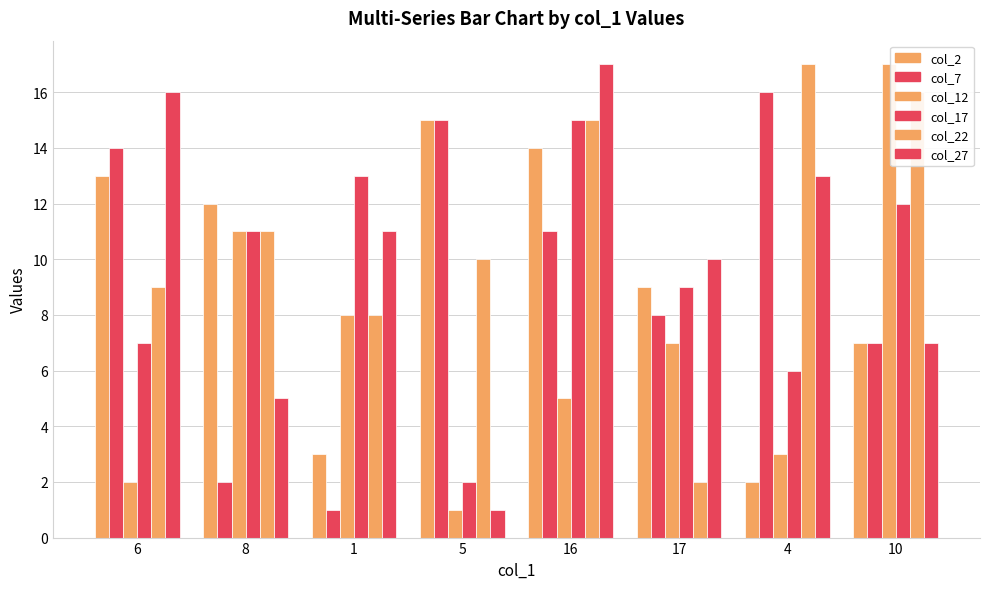

Which category has the highest value across all series?

10